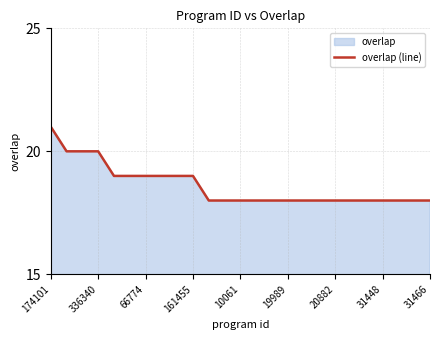

What is the difference between the maximum and minimum values?

3